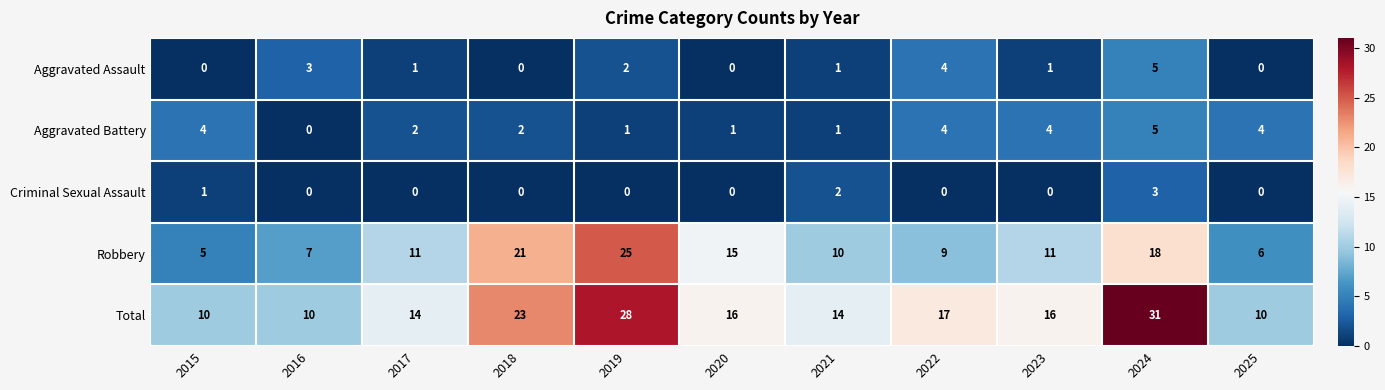

What is the difference between the maximum and minimum values in the Aggravated Assault series?

5